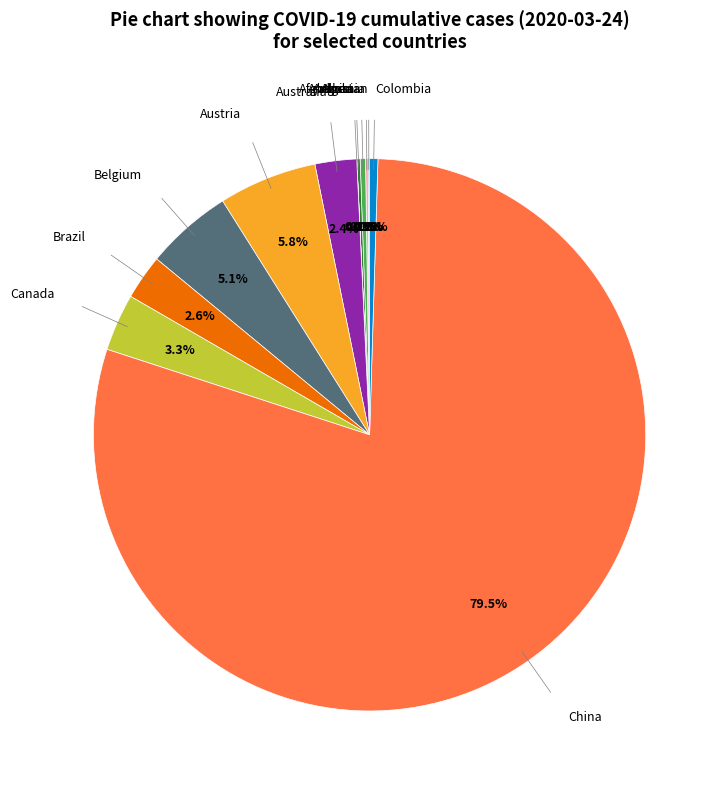

Does any single category account for the majority?

Yes